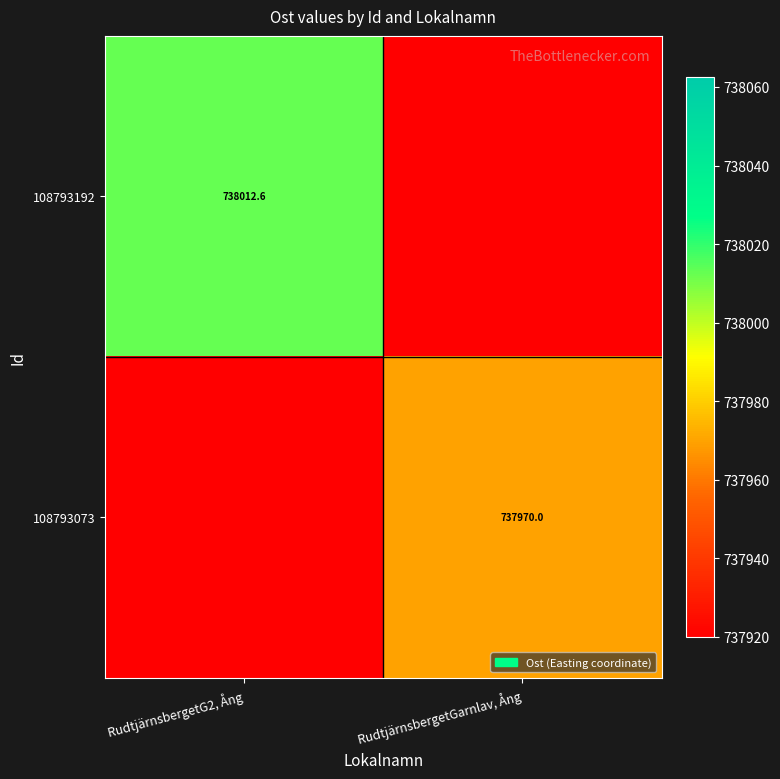

Is it true that 108793073 equals 737970.0 at RudtjärnsbergetGarnlav, Ång?

True